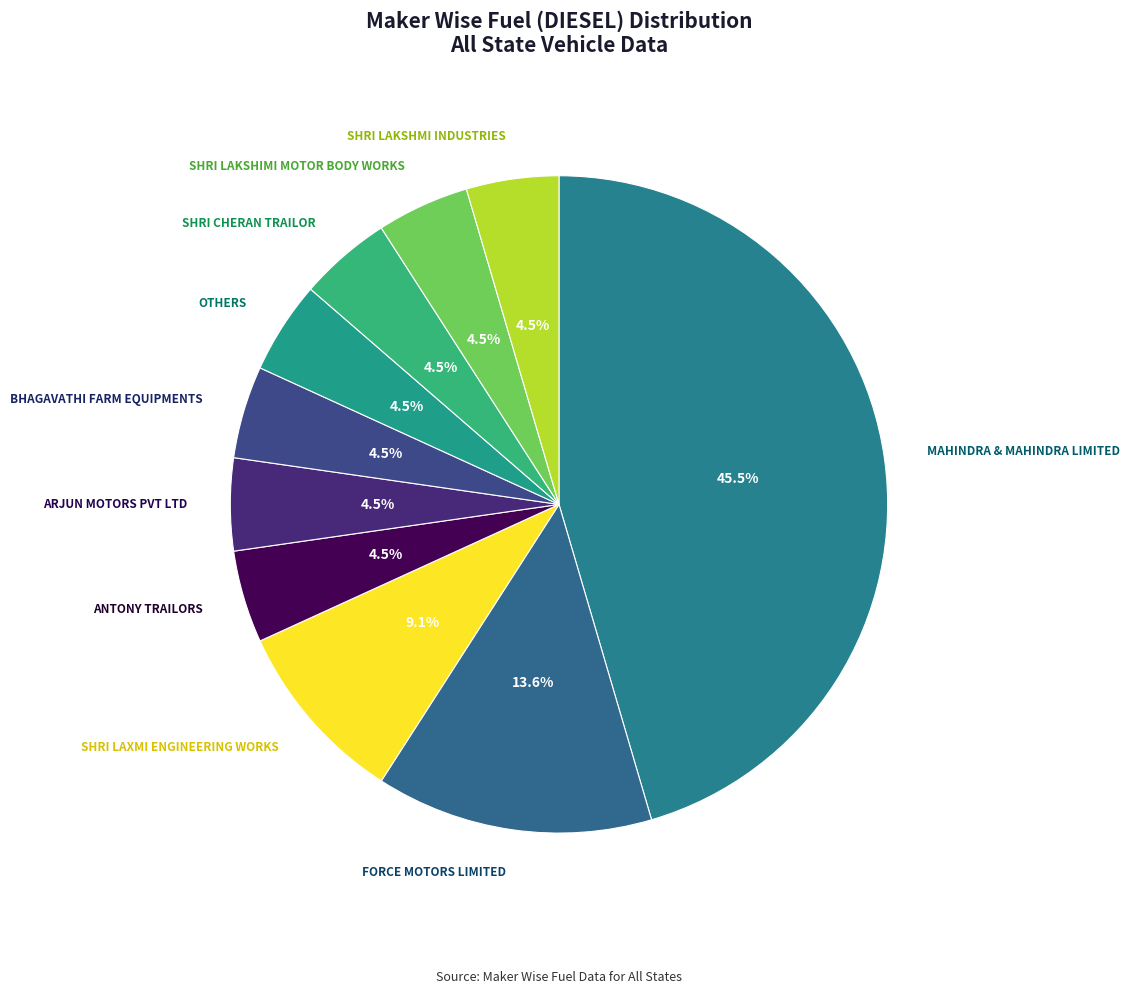

Does SHRI LAXMI ENGINEERING WORKS account for over 50% of the chart?

No